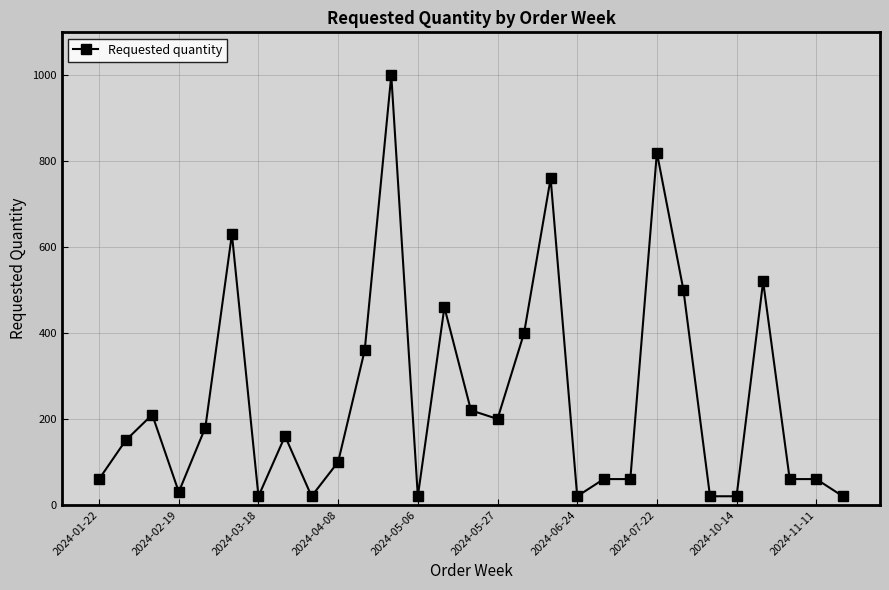

What is the difference between the maximum and minimum values?

980